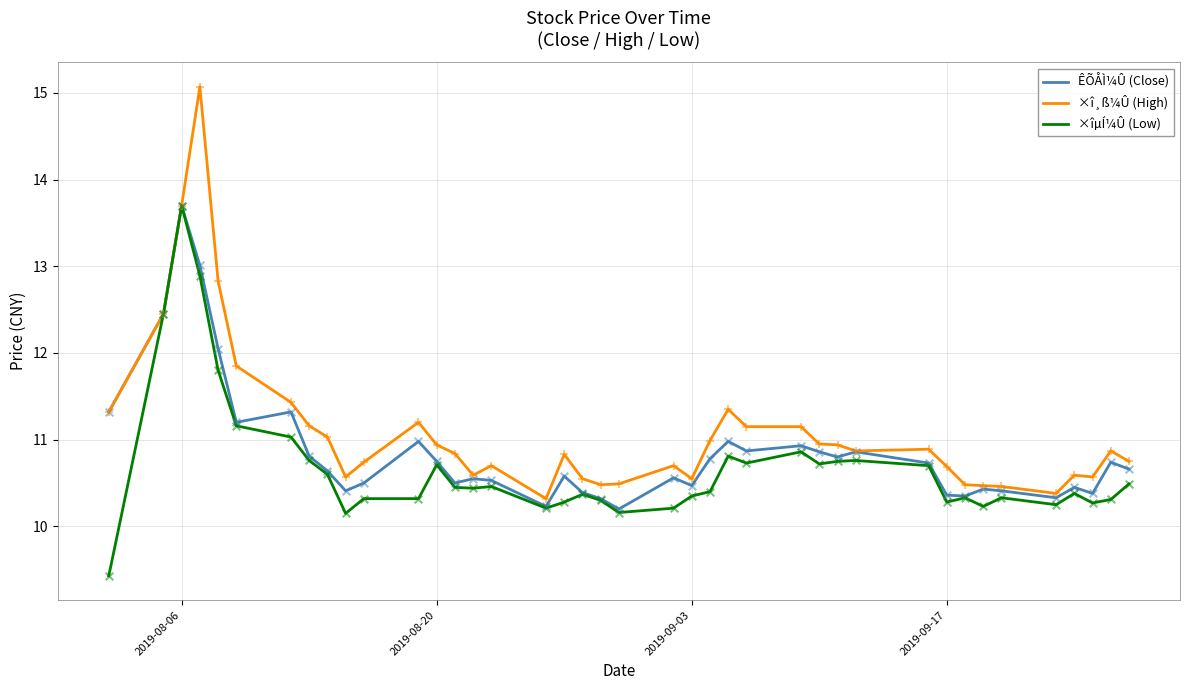

What is the highest value of the ÊÕÅÌ¼Û (Close) series?

13.7